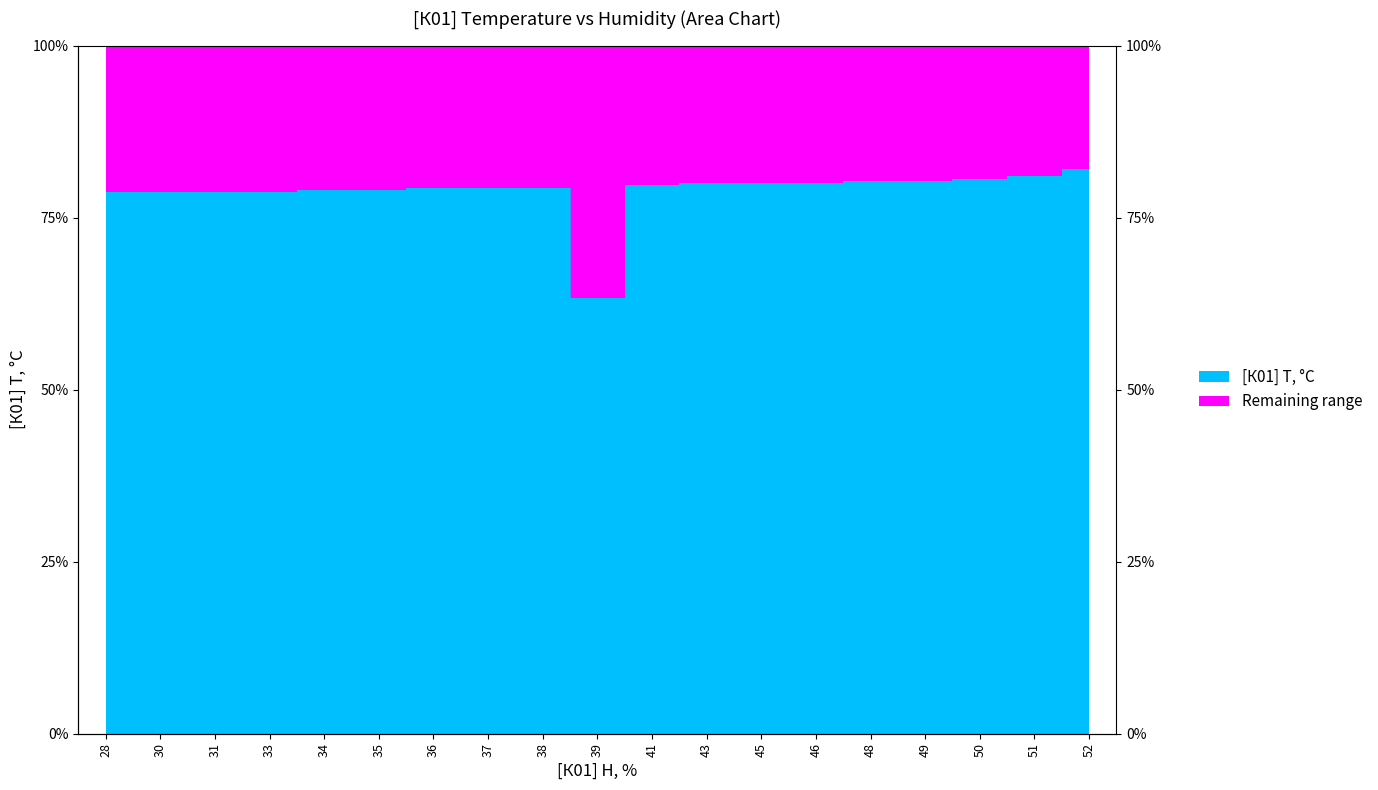

Reading left to right, what are all the values shown in this chart?

28=78.7	30=78.7	31=78.7	33=78.7	34=79.0	35=79.0	36=79.3	37=79.3	38=79.3	39=63.3	41=79.7	43=80.0	45=80.0	46=80.0	48=80.3	49=80.3	50=80.7	51=81.0	52=82.0